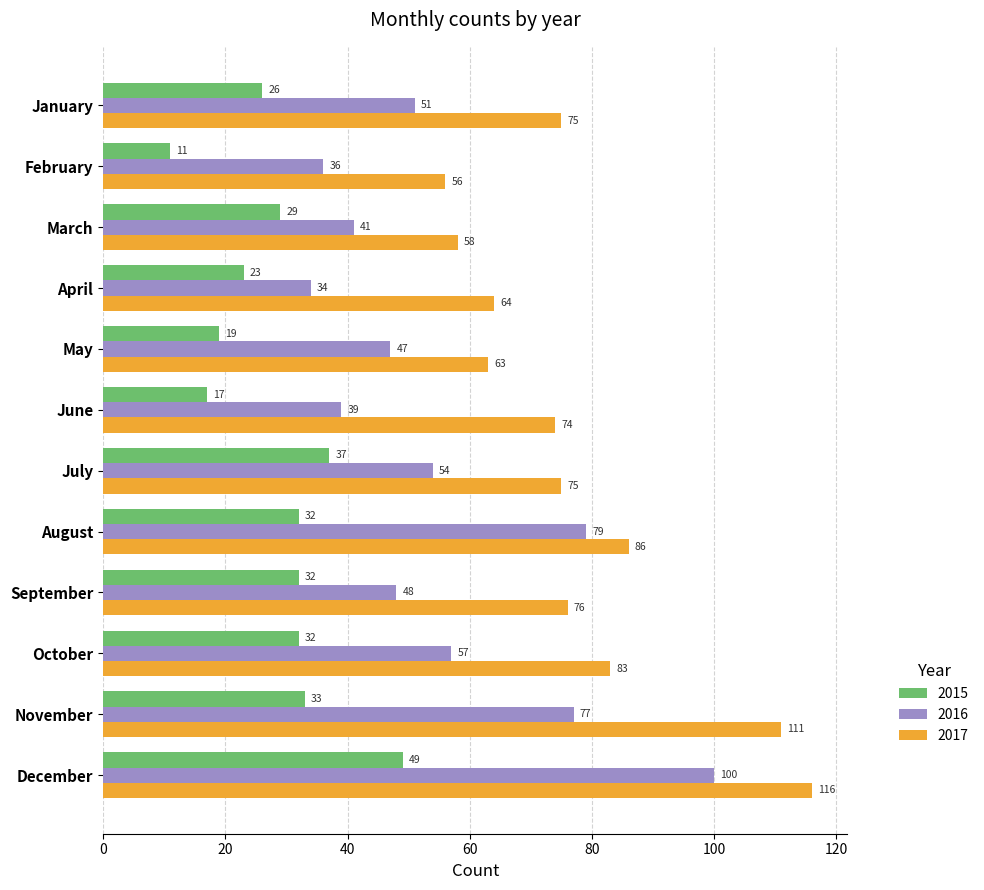

Is the value of 2016 at May greater than the value of 2015 at September?

Yes